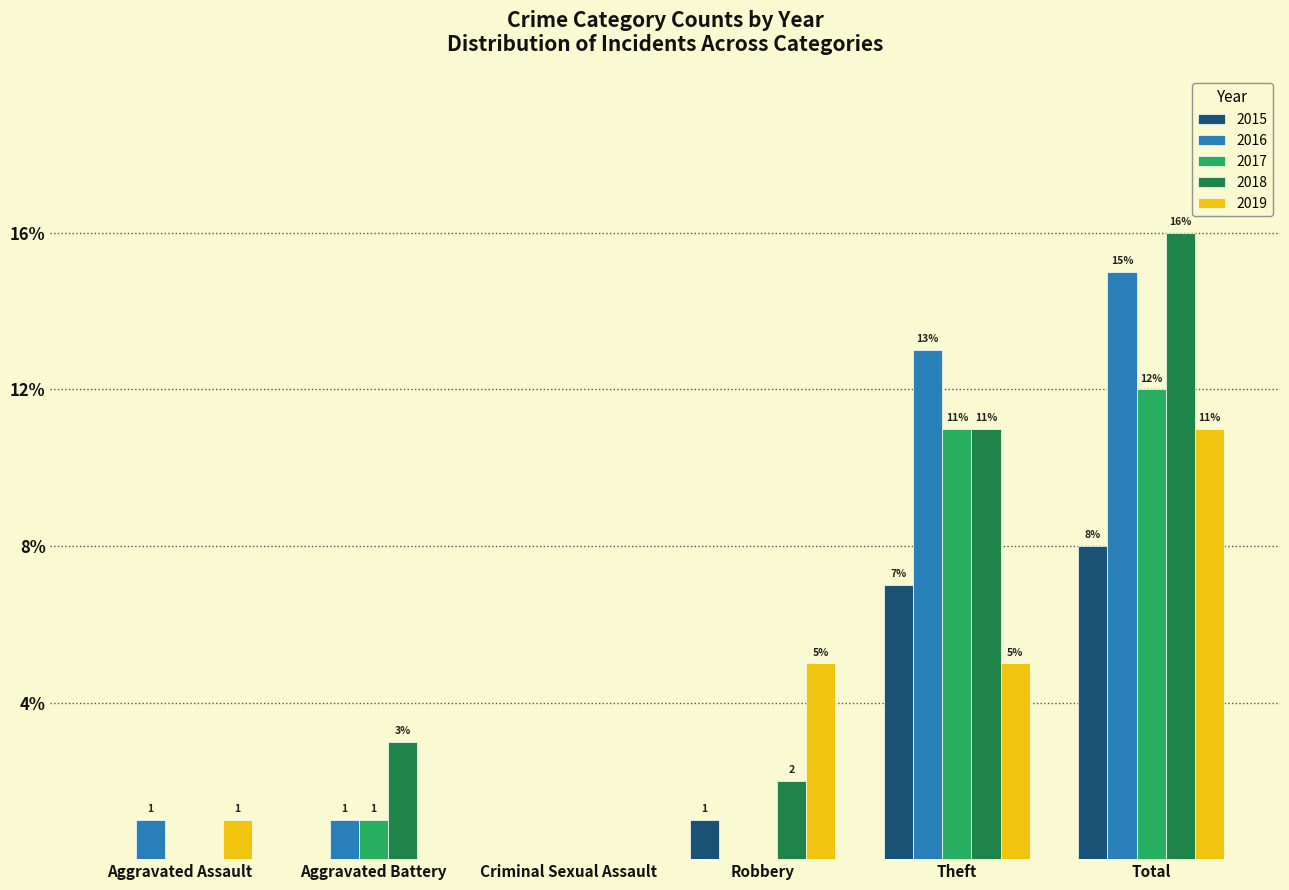

Reading left to right, what are all the values shown in this chart?

2015: 0	0	0	1	7	8
2016: 1	1	0	0	13	15
2017: 0	1	0	0	11	12
2018: 0	3	0	2	11	16
2019: 1	0	0	5	5	11